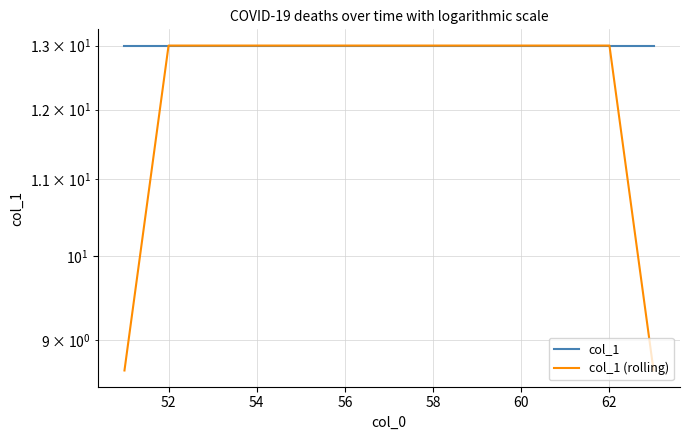

What is the lowest value of the col_1 (rolling) series?

8.7